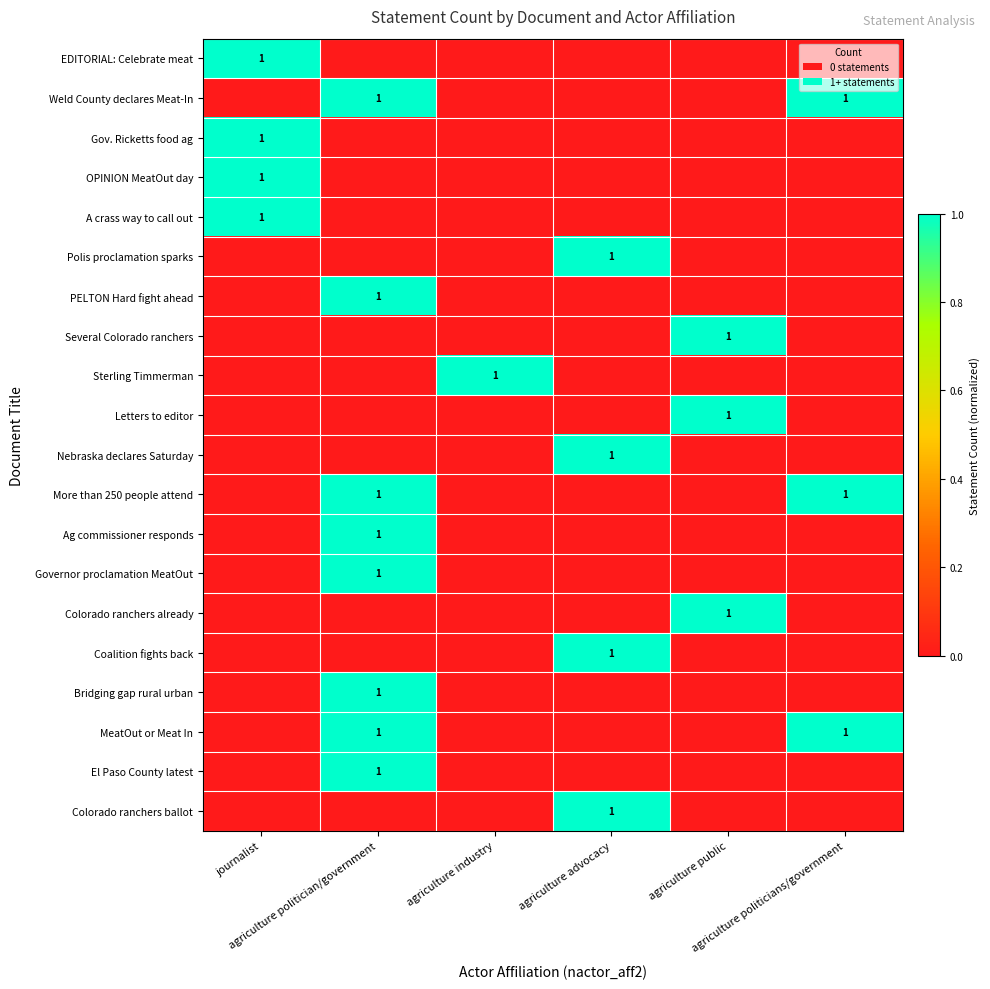

Is the value of Weld County declares Meat-In at agriculture industry greater than the value of OPINION MeatOut day at agriculture public?

No